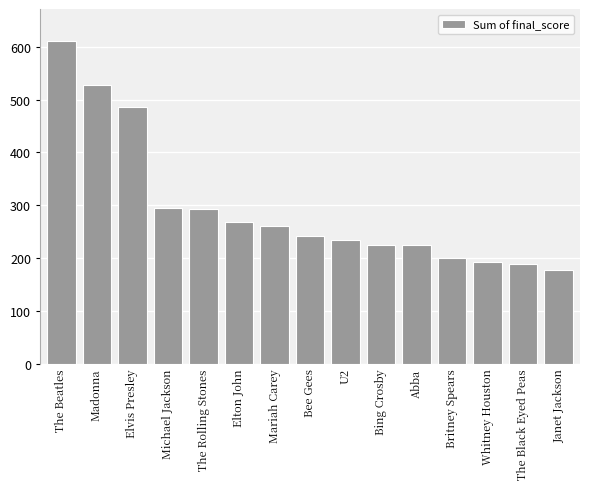

The value at The Rolling Stones is 125.4. True or false?

False